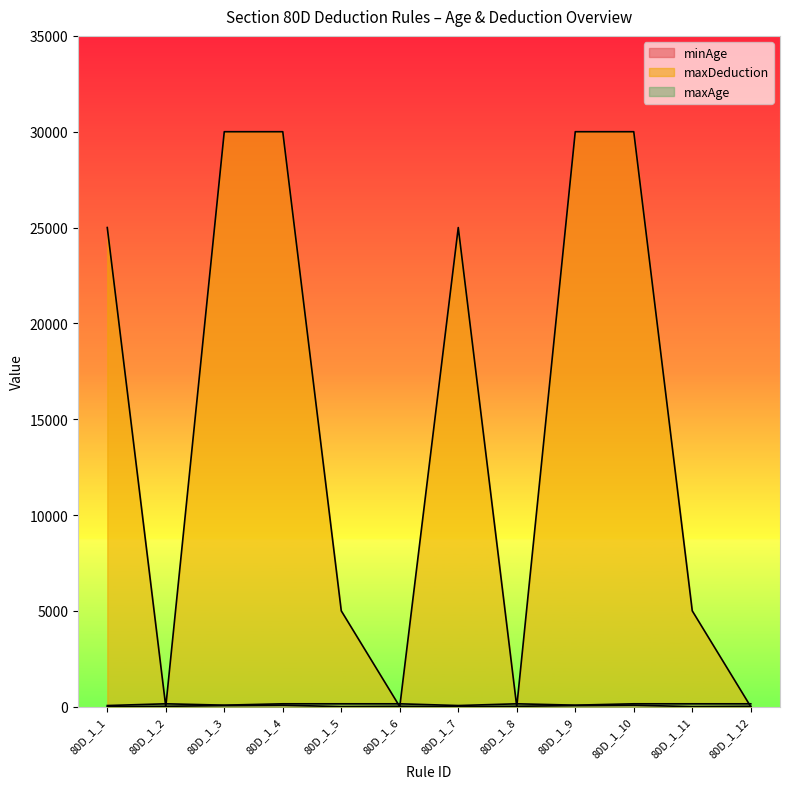

How many series are shown in this chart?

3